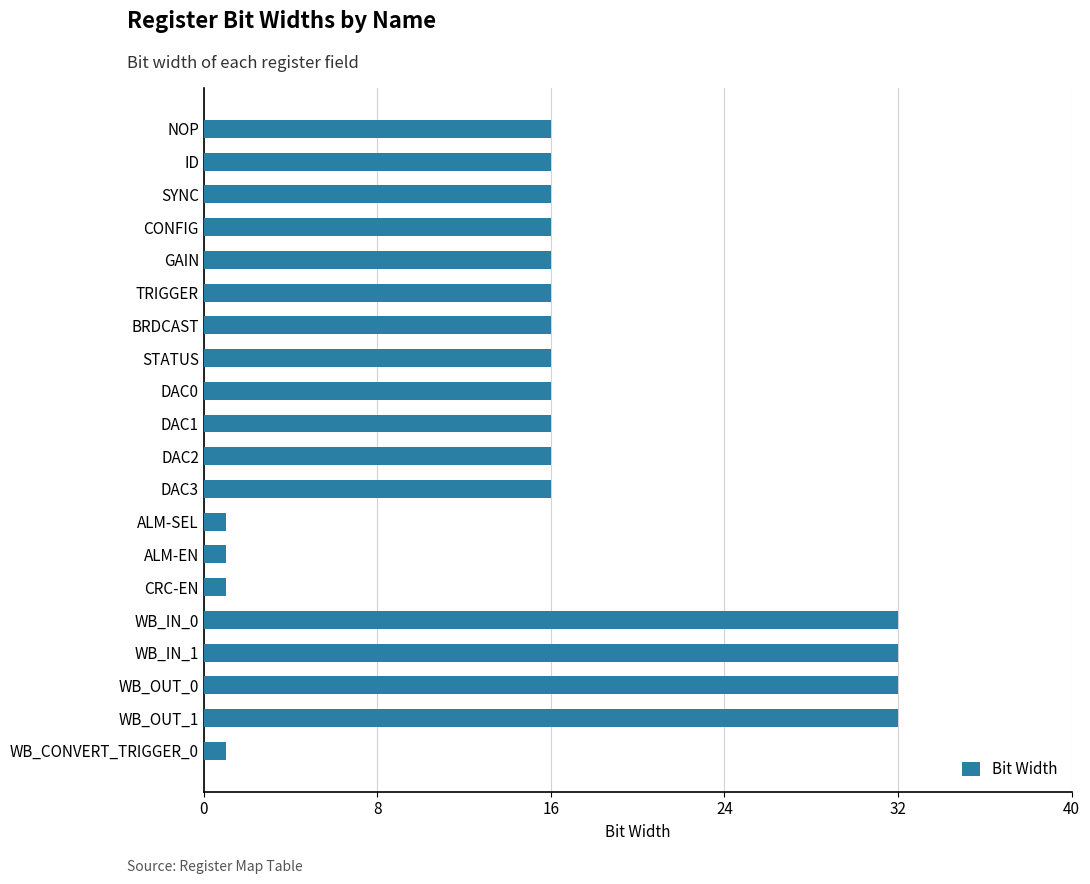

What is the difference between the second highest and minimum values?

31